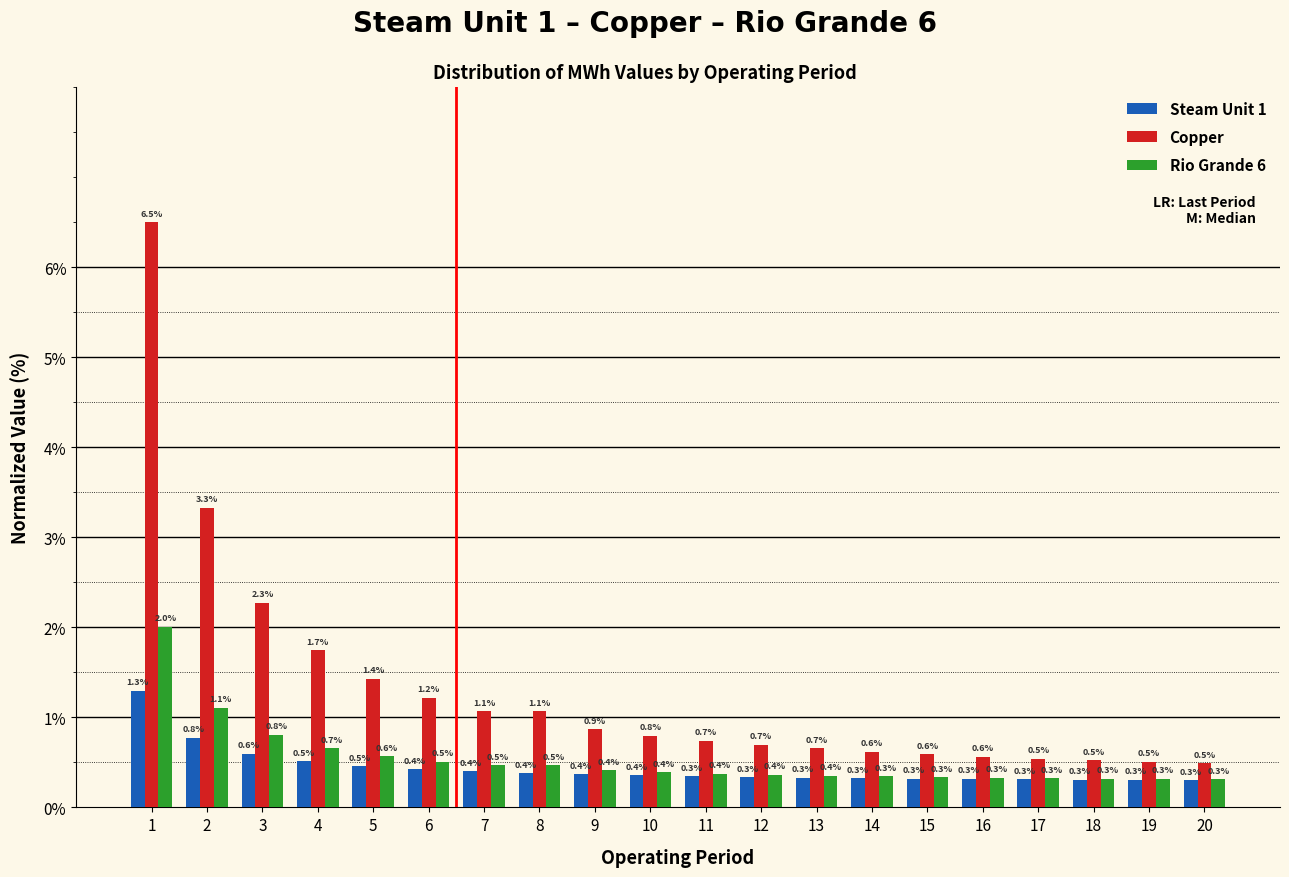

Reading left to right, list all the values displayed in this chart.

Steam Unit 1: 1.3	0.8	0.6	0.5	0.5	0.4	0.4	0.4	0.4	0.4	0.3	0.3	0.3	0.3	0.3	0.3	0.3	0.3	0.3	0.3
Copper: 6.5	3.3	2.3	1.7	1.4	1.2	1.1	1.1	0.9	0.8	0.7	0.7	0.7	0.6	0.6	0.6	0.5	0.5	0.5	0.5
Rio Grande 6: 2.0	1.1	0.8	0.7	0.6	0.5	0.5	0.5	0.4	0.4	0.4	0.4	0.4	0.3	0.3	0.3	0.3	0.3	0.3	0.3